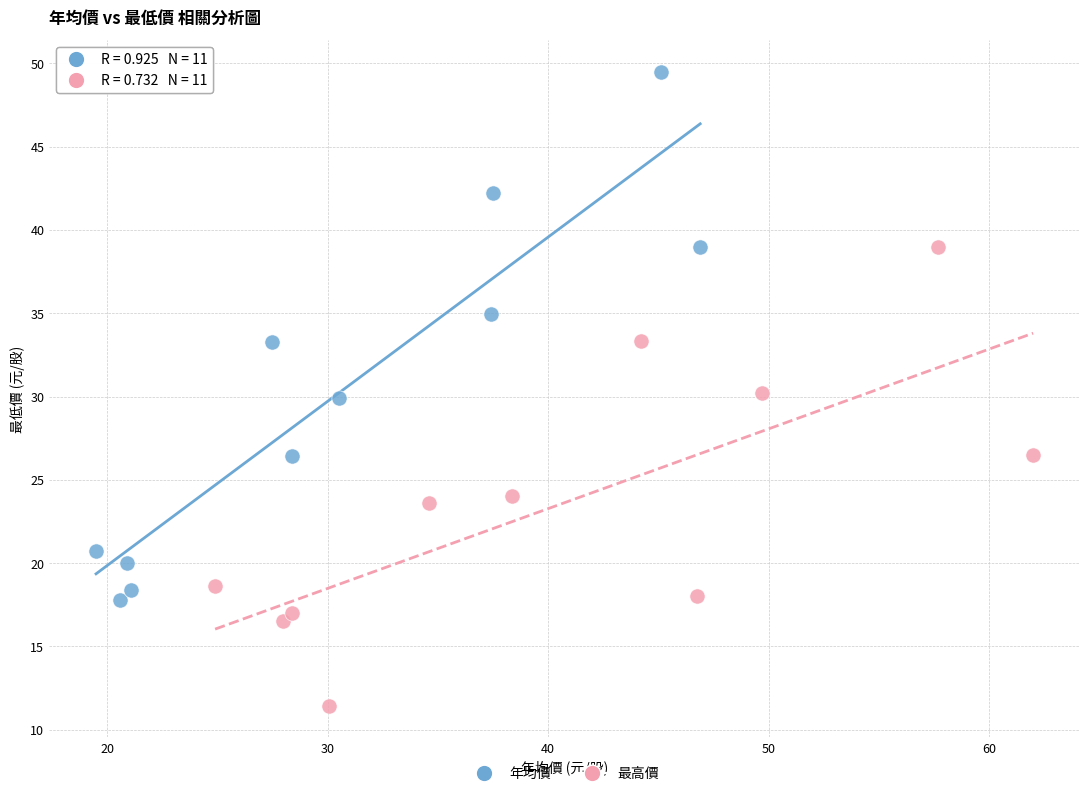

Which series contains the highest Y value?

年均價